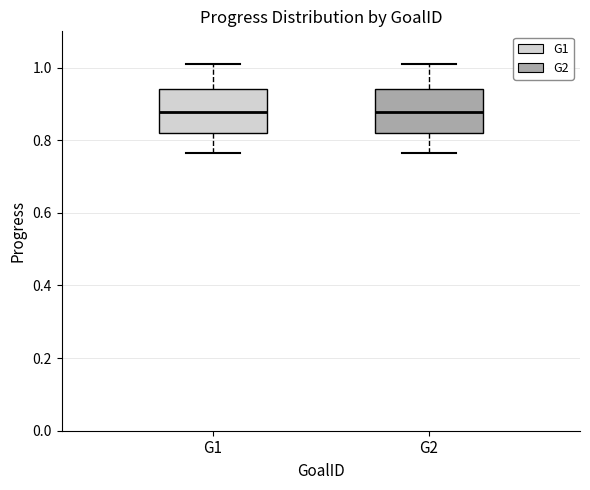

Reading left to right, read every box against the y-axis: the position of its median line, the range the box covers, and the ends of its whiskers. The values are not printed on the chart, so give them approximately, as read against the axis.

G1: median 0.88, box 0.82 to 0.94, whiskers 0.76 to 1.02
G2: median 0.88, box 0.82 to 0.94, whiskers 0.76 to 1.02